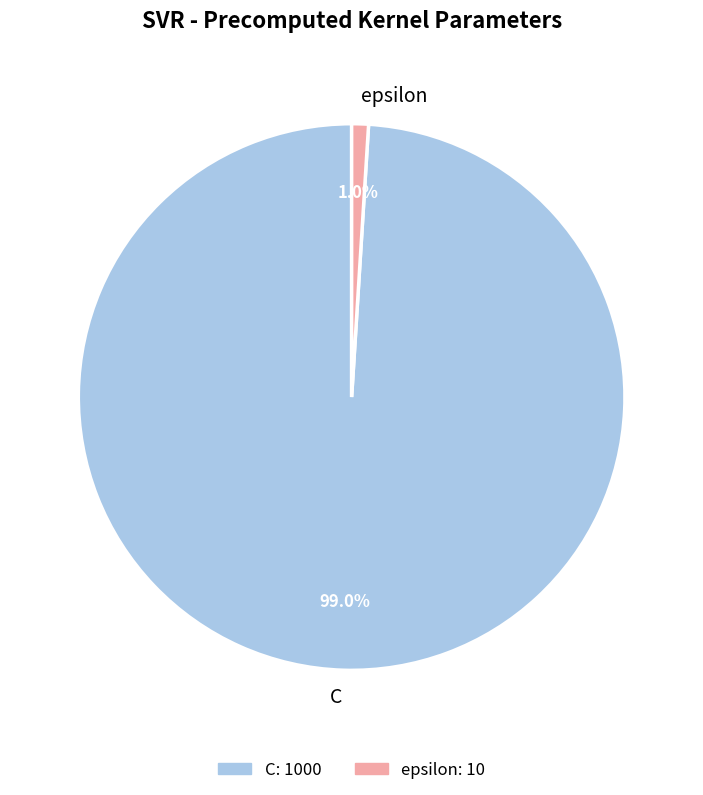

Is it true that epsilon is 7% of the pie?

False